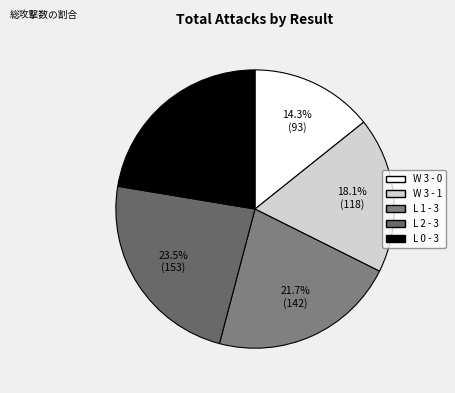

Approximately how many times larger is the value at W 3 - 0 compared to L 1 - 3?

0.7